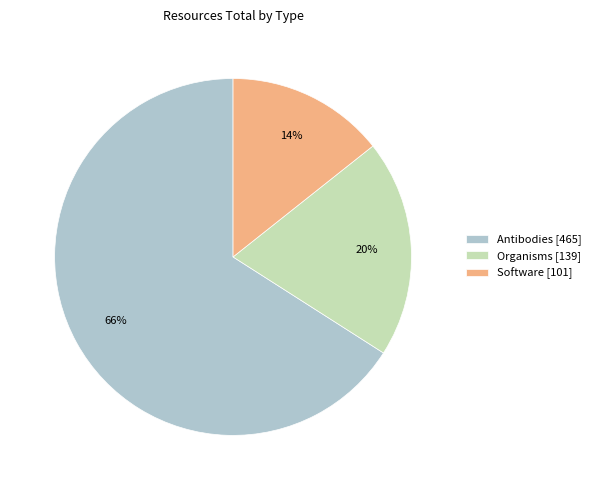

What is the smallest slice in the pie chart?

Software